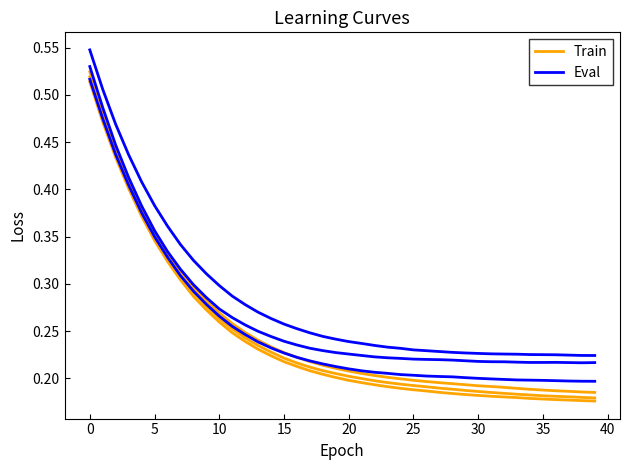

True or false: Eval and Train cross at least once.

False